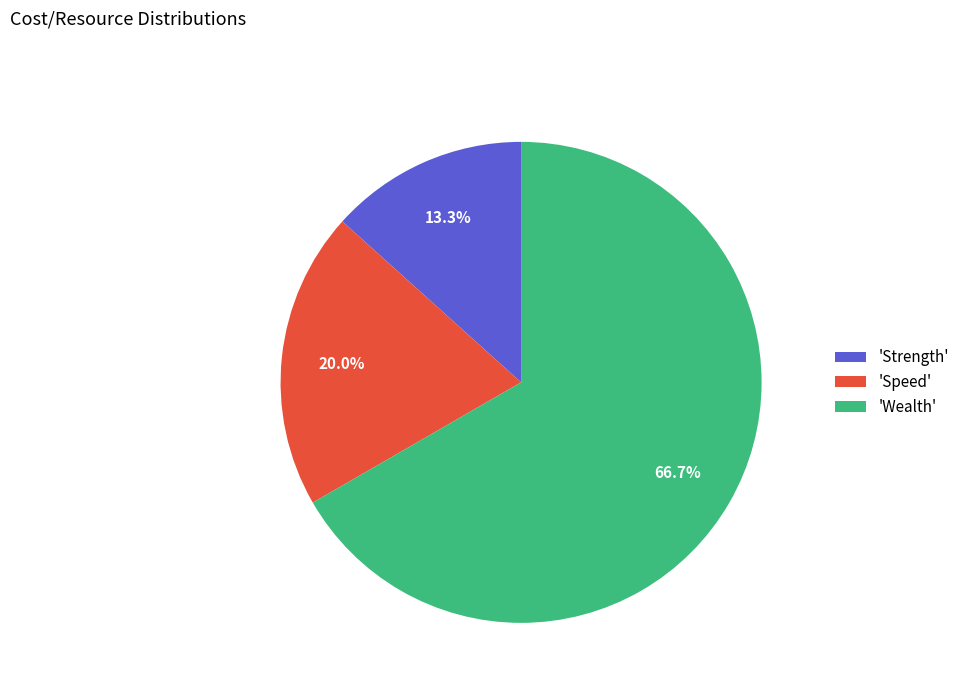

Which has a higher value, 'Wealth' or 'Strength'?

'Wealth'